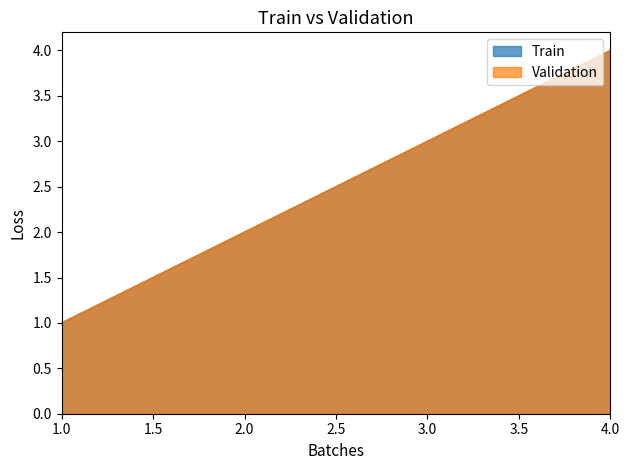

What is the difference between the second highest and second lowest values in the Train series?

1